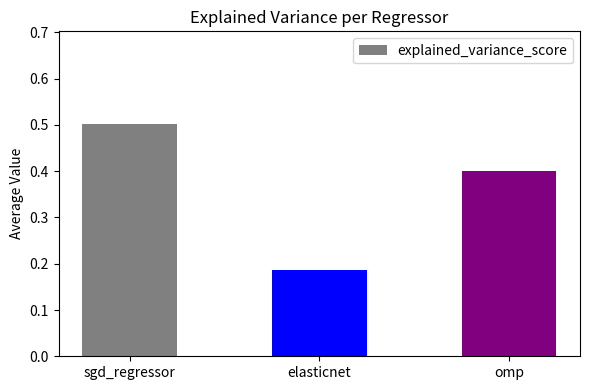

List the labels in order of value, smallest first.

elasticnet, omp, sgd_regressor